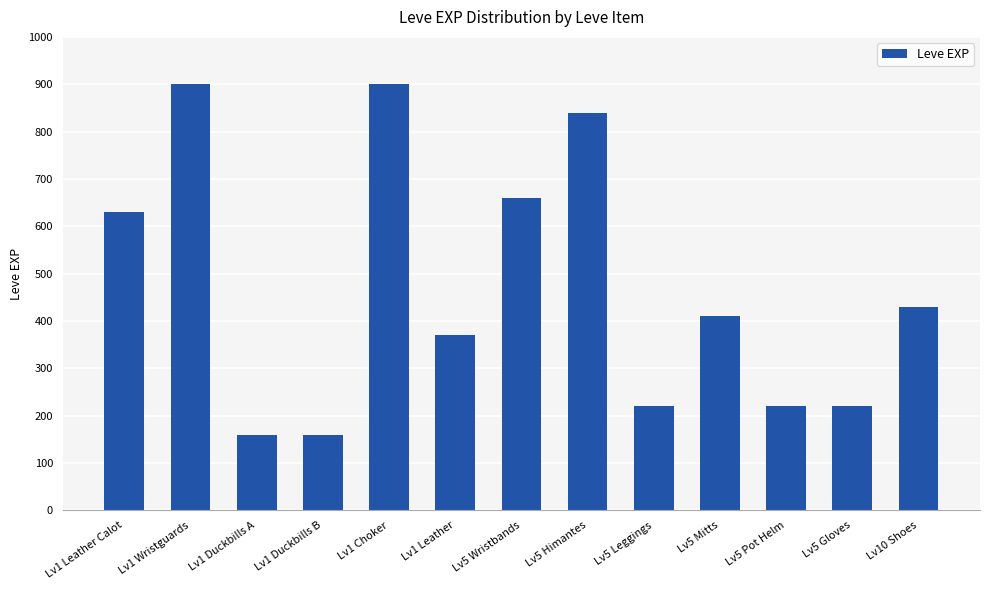

What is the change in value from Lv1 Choker to Lv10 Shoes?

-470